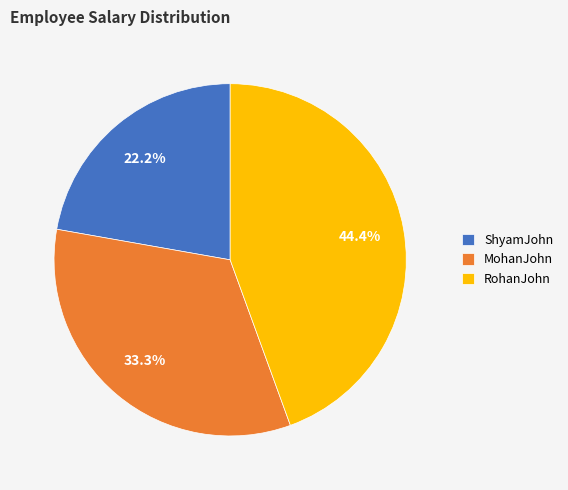

Is there a majority slice in this chart?

No